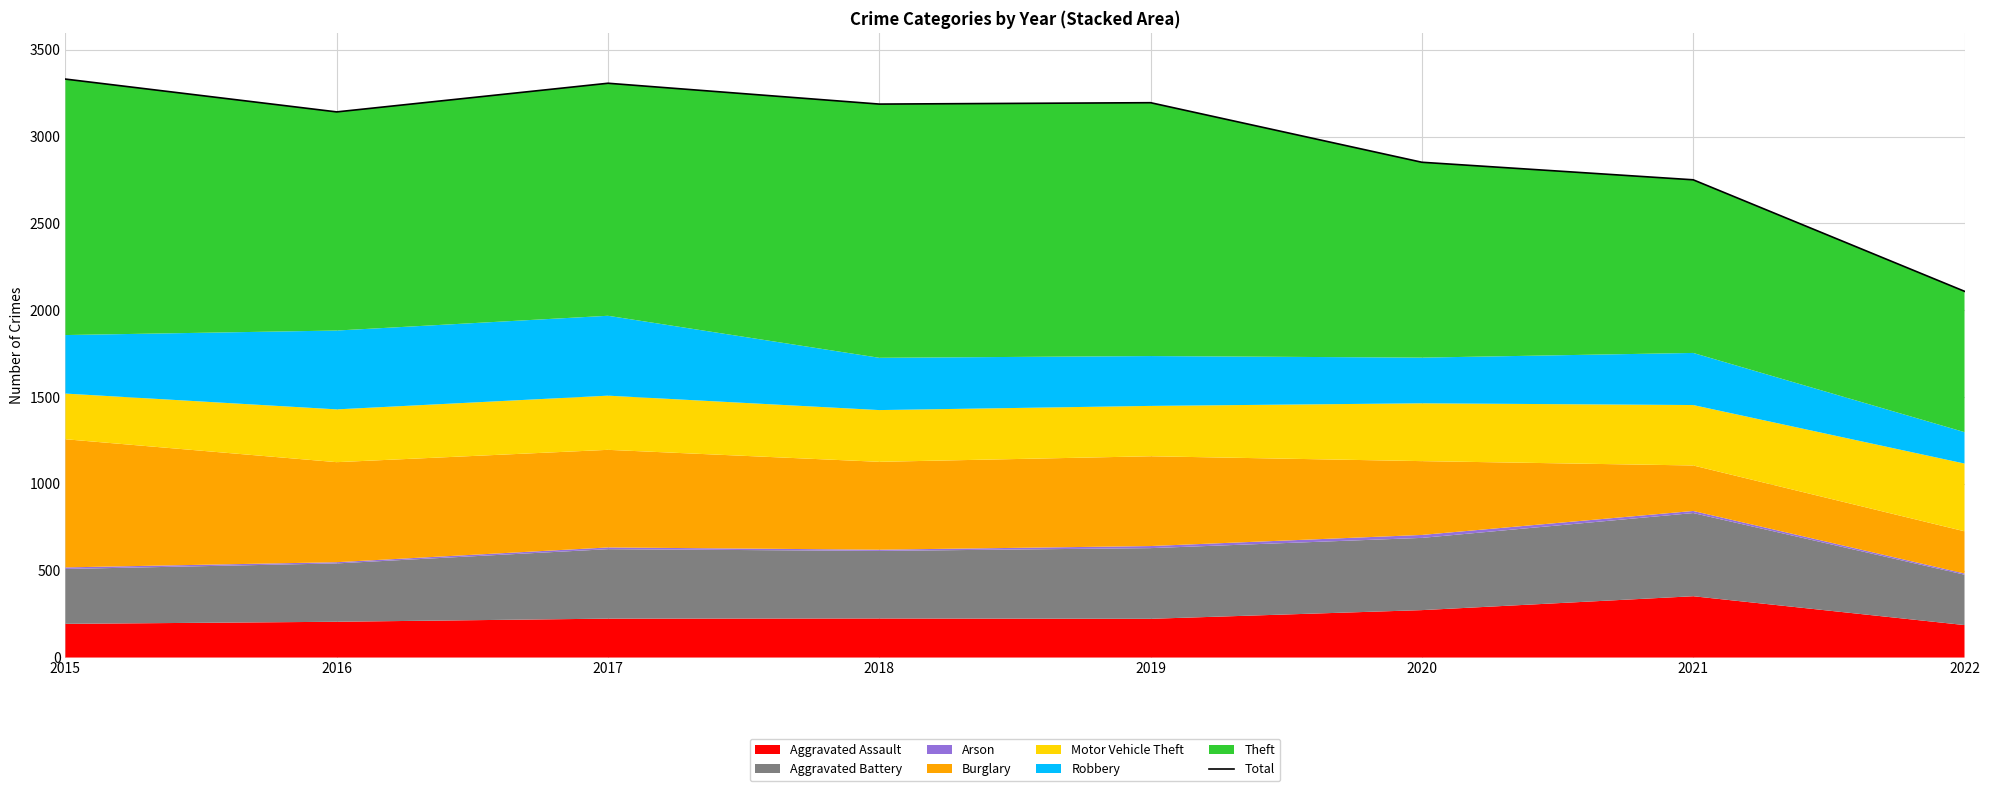

Reading left to right, list all the values displayed in this chart.

2015=3331	2016=3142	2017=3307	2018=3187	2019=3195	2020=2852	2021=2751	2022=2109